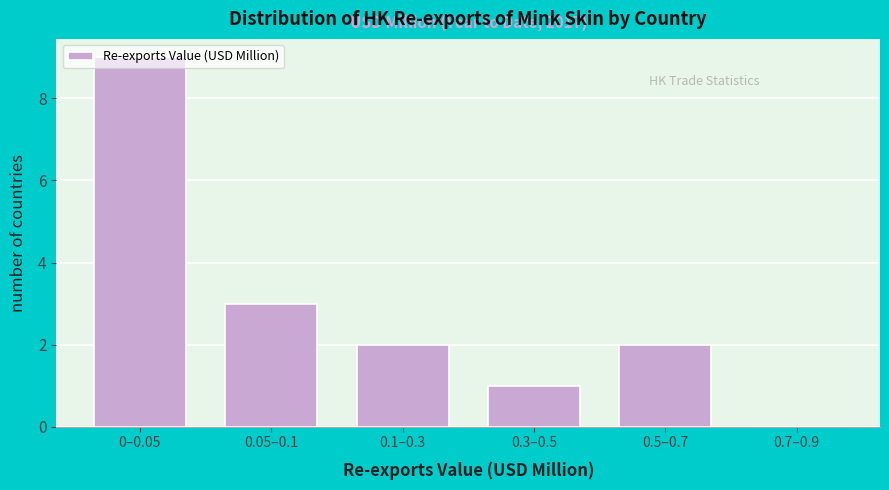

What is the change in value from 0–0.05 to 0.7–0.9?

-9